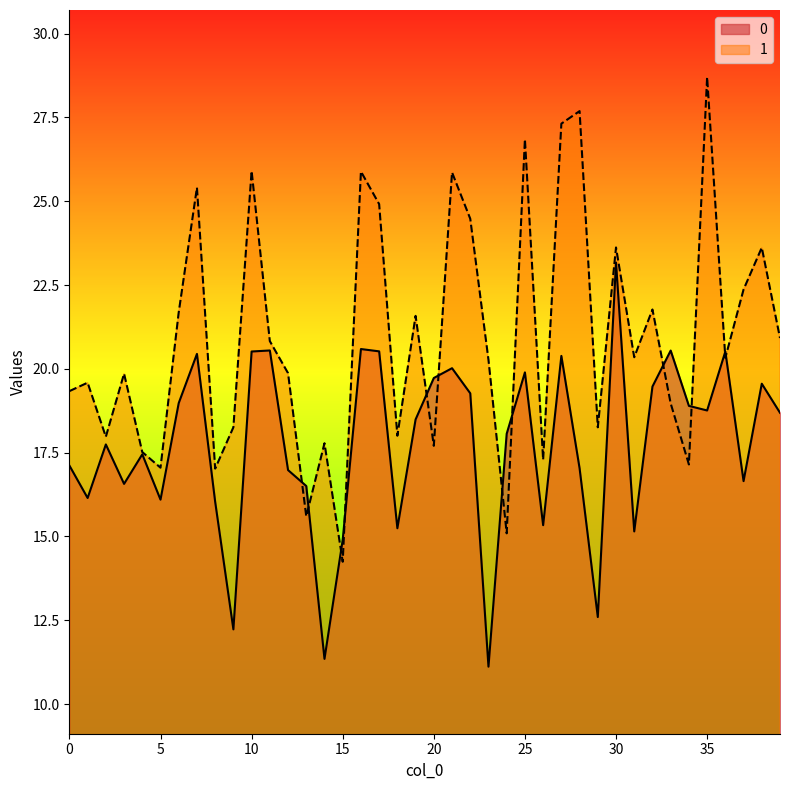

List the series in order of their peak value, lowest first.

0, 1